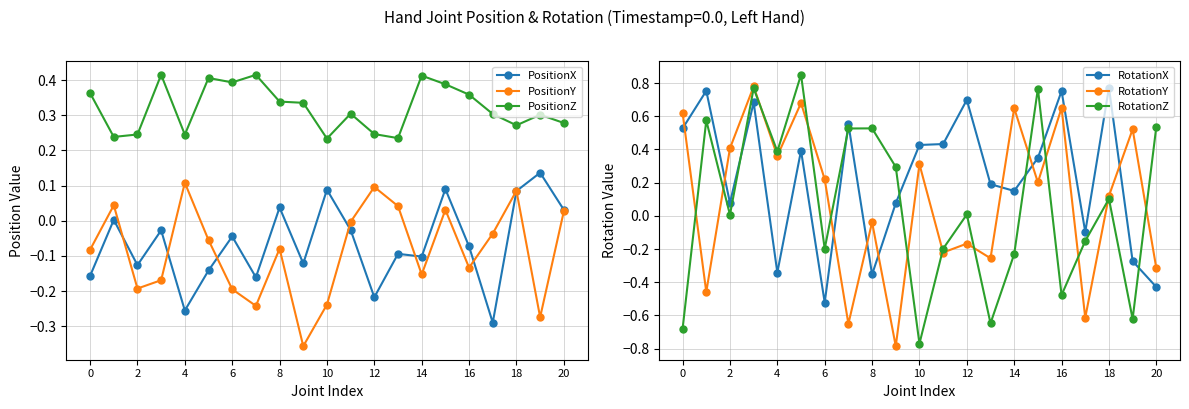

True or false: PositionZ and PositionY intersect in this chart.

False